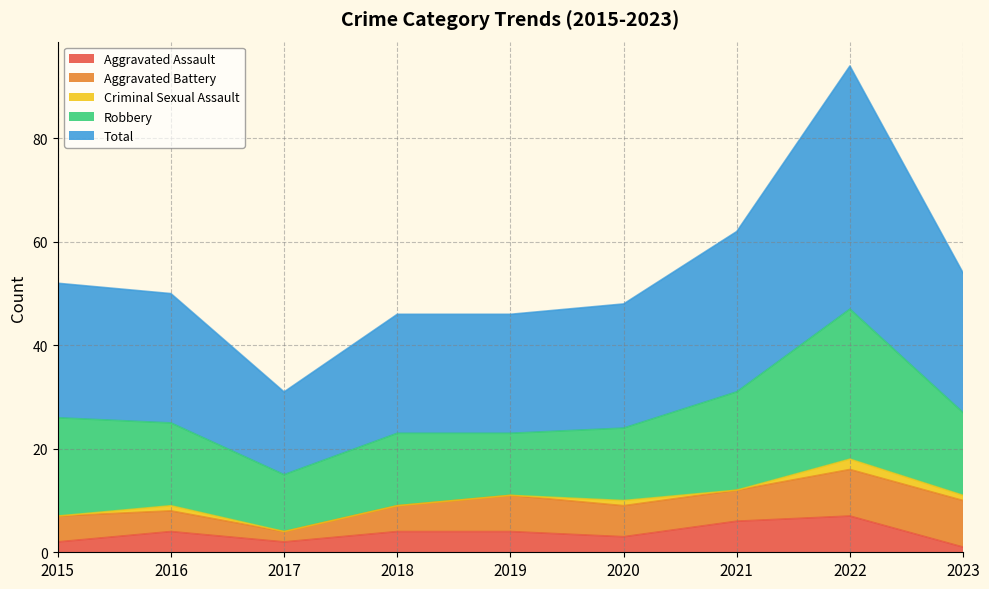

Does the chart display data point markers on the line(s)?

No